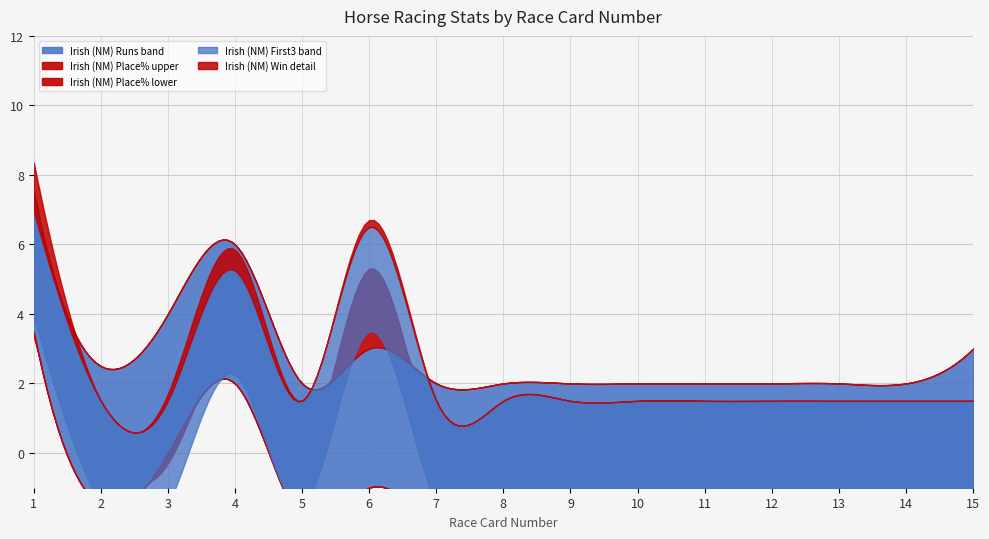

Which label corresponds to the smallest value in the chart?

5